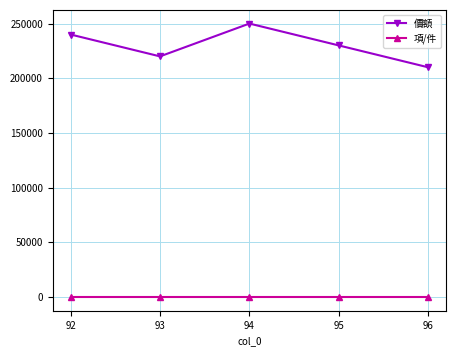

What is the maximum value for 價額?

250000